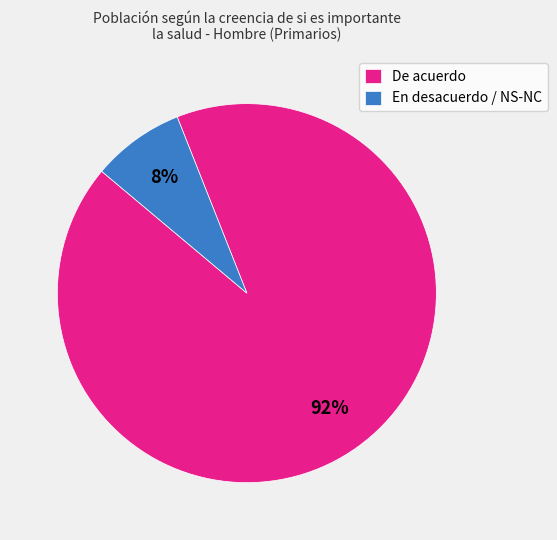

Is the sum of En desacuerdo / NS-NC and De acuerdo greater than half?

Yes